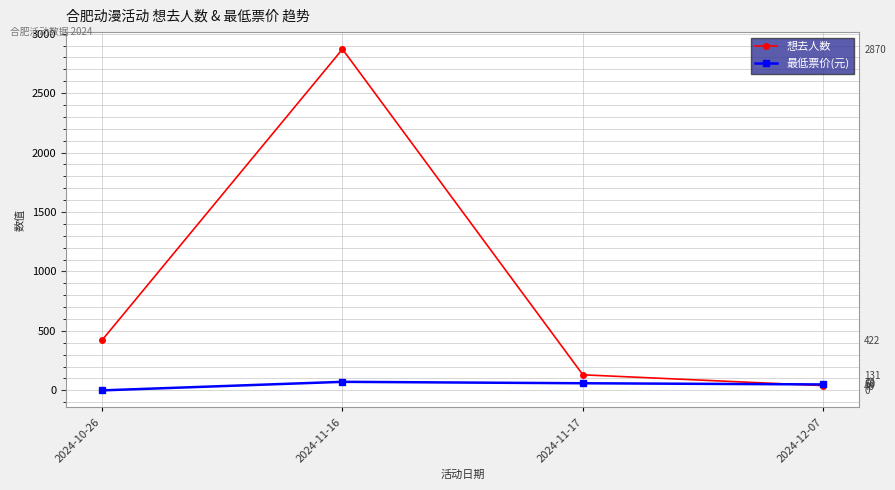

List the labels in order of 最低票价(元) value, smallest first.

2024-10-26, 2024-12-07, 2024-11-17, 2024-11-16